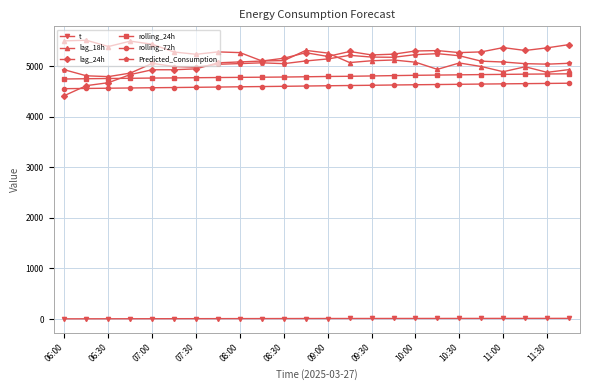

Does the chart display data point markers on the line(s)?

Yes